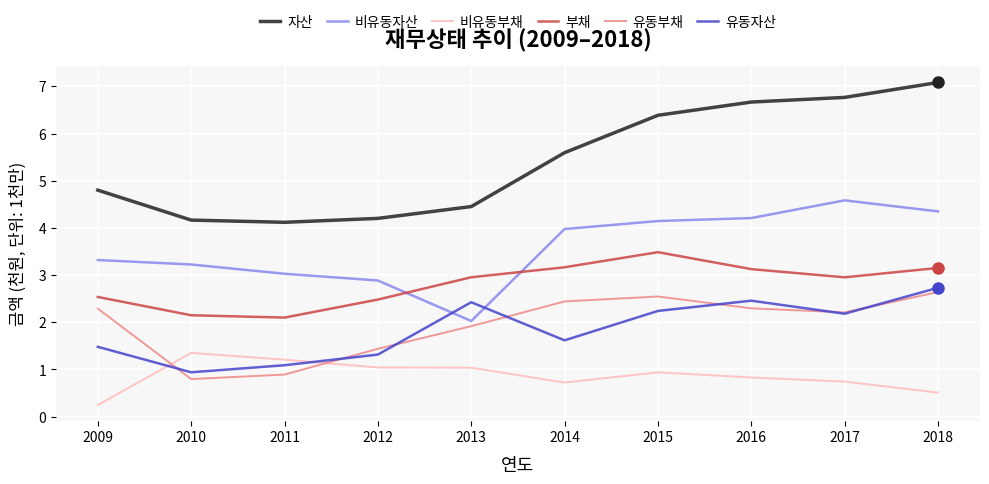

True or false: 비유동부채 and 비유동자산 intersect in this chart.

False